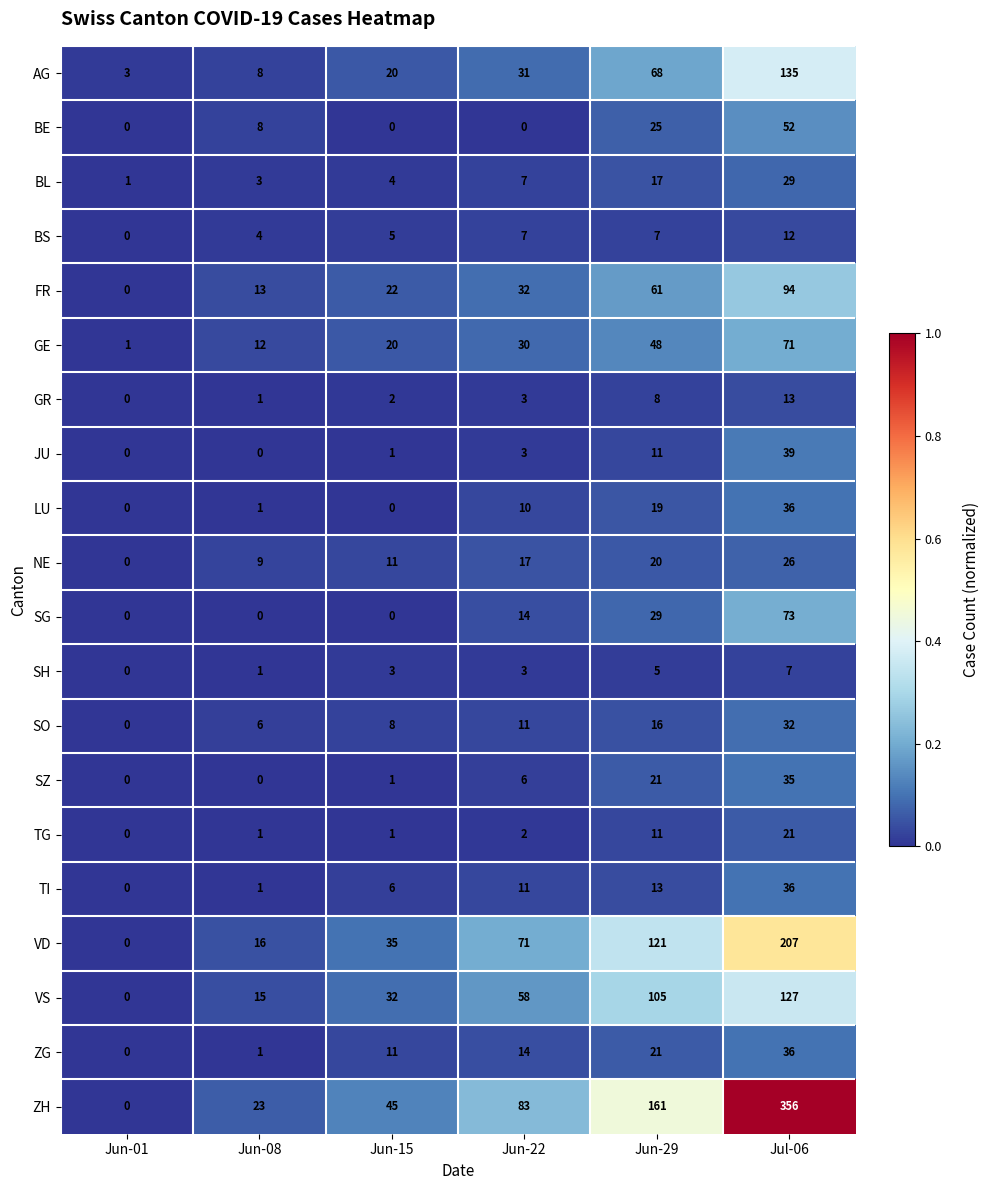

At how many categories does at least one series exceed 0?

6